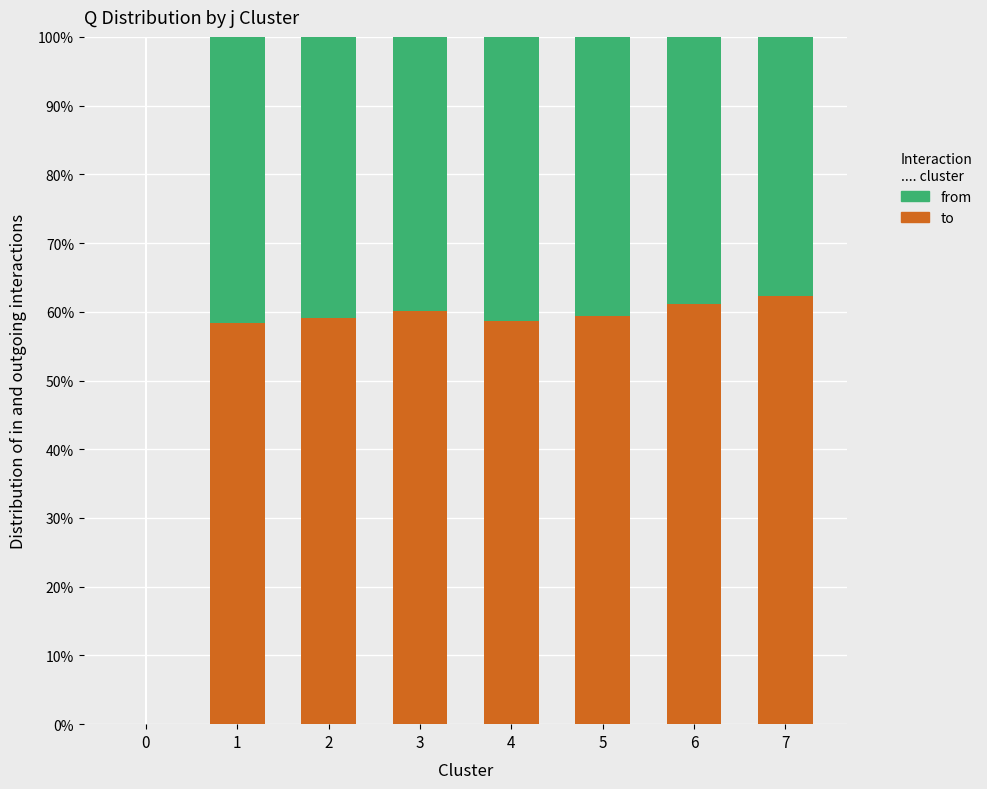

The value of to at 0 is -35.8. True or false?

False